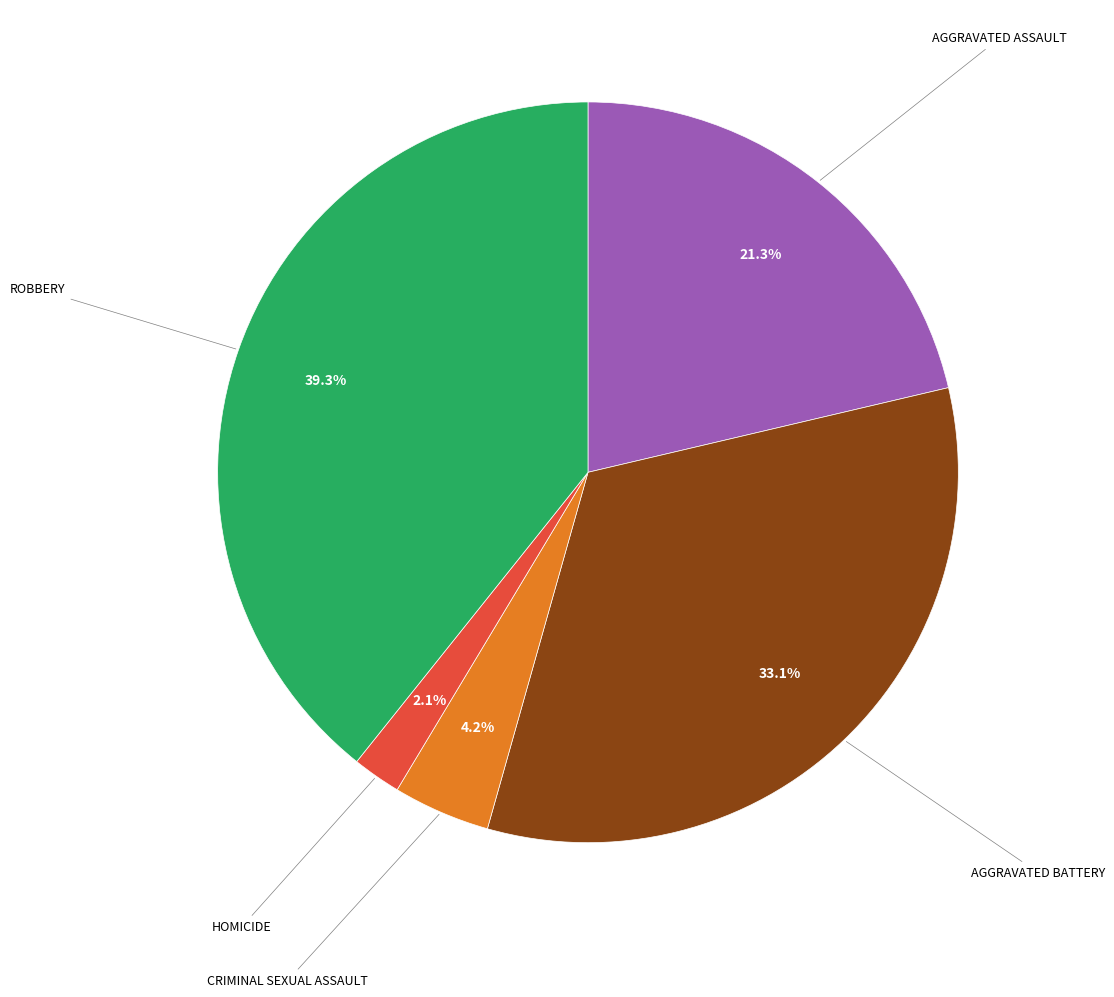

Is there a majority slice in this chart?

No